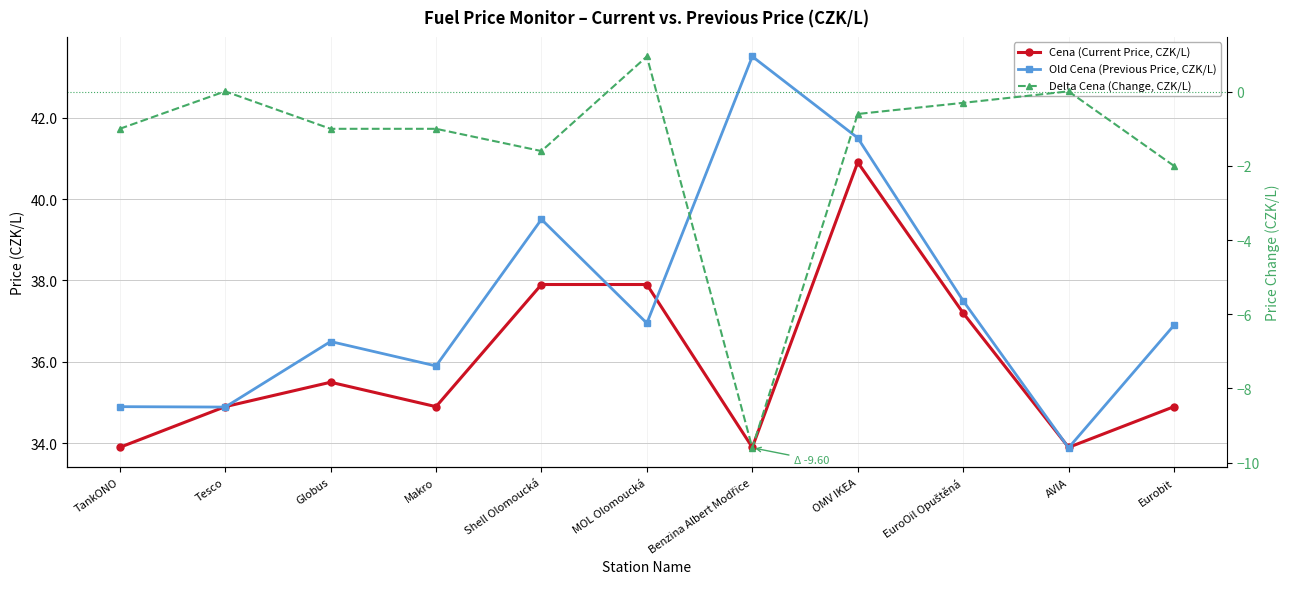

The Old Cena (Previous Price, CZK/L) series shows 34.9 at TankONO. True or false?

True